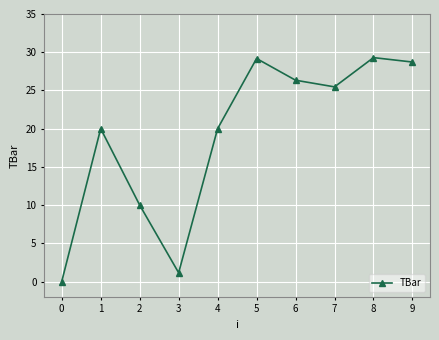

What is the value of the 2nd point from the left?

20.0